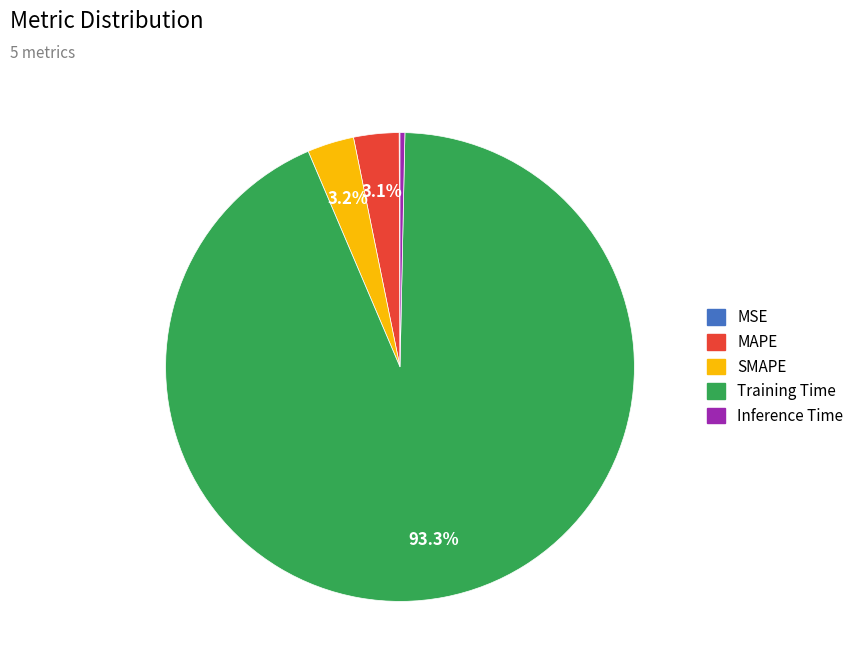

Which category has the biggest portion of the pie?

Training Time